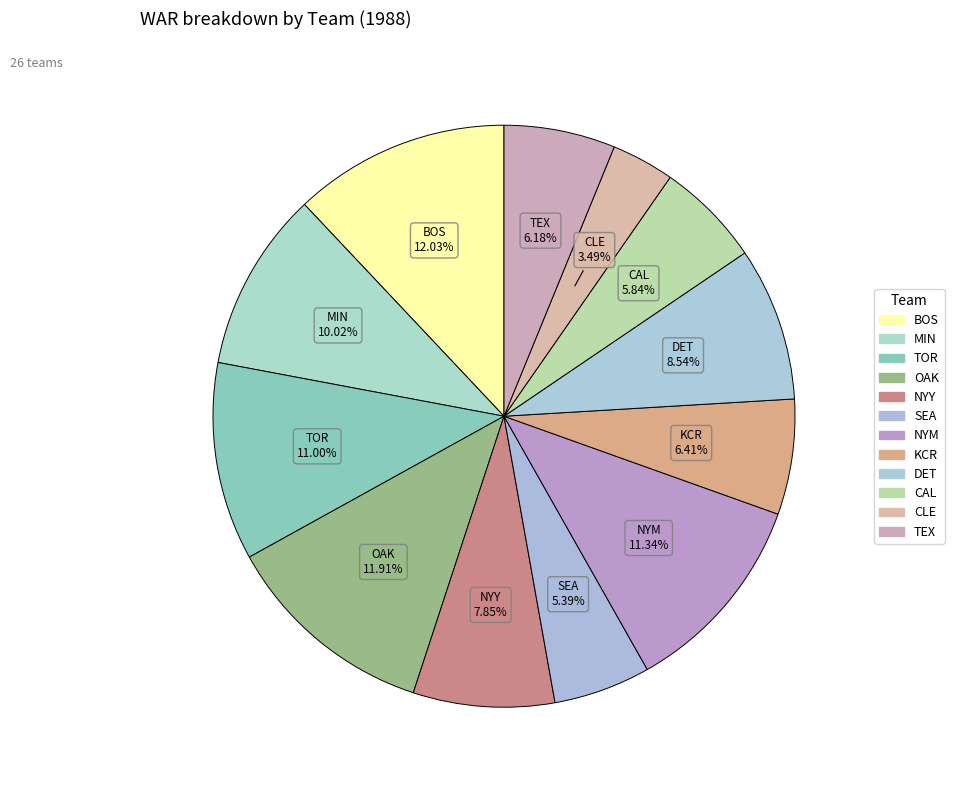

Count the number of slices in the pie.

12